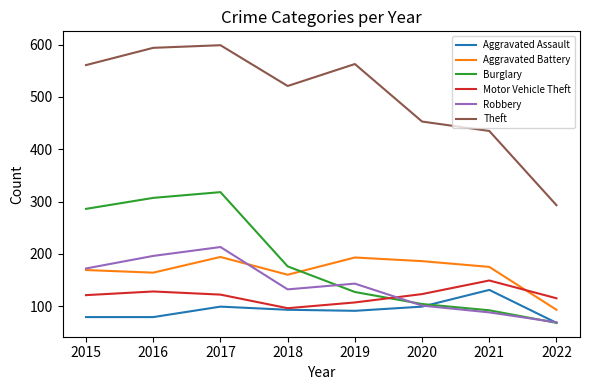

What is the spread (max minus min) of values at 2018?

428